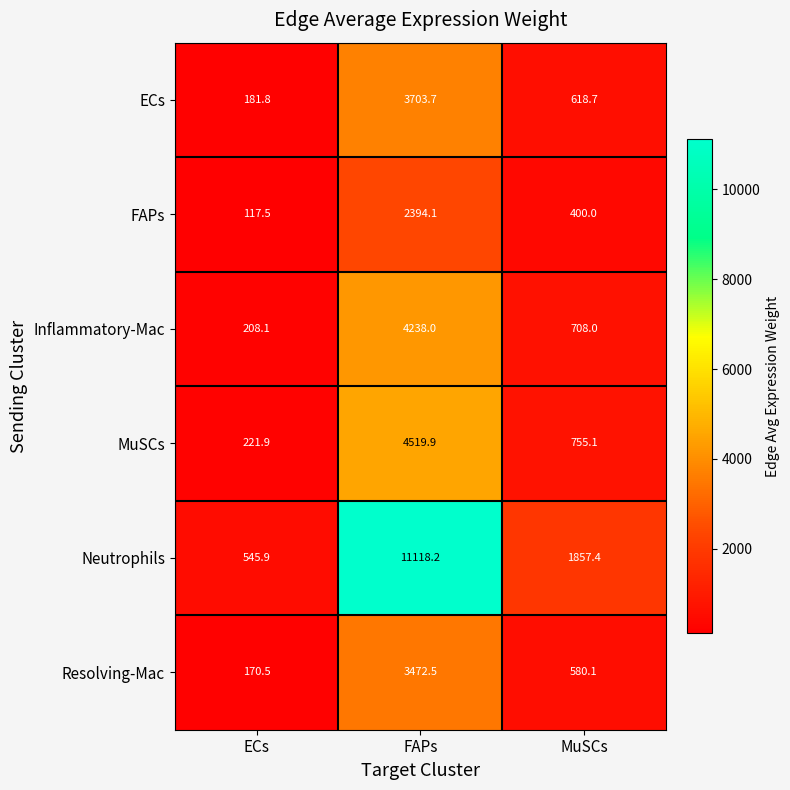

At which category does the chart reach its minimum across all series?

ECs